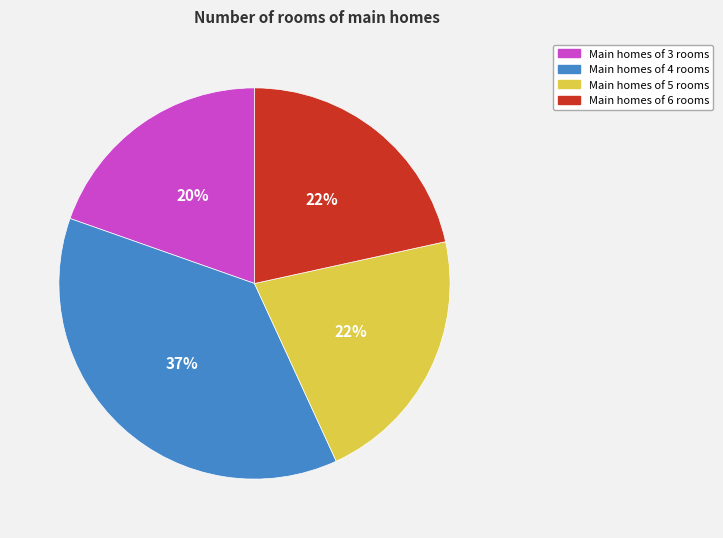

To the nearest percent, what is the average slice percentage?

25%